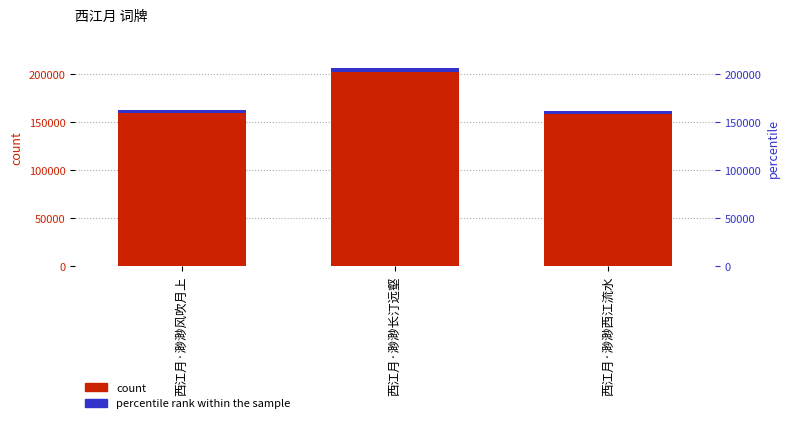

What is the difference between the second highest and minimum values in the count series?

1502.0